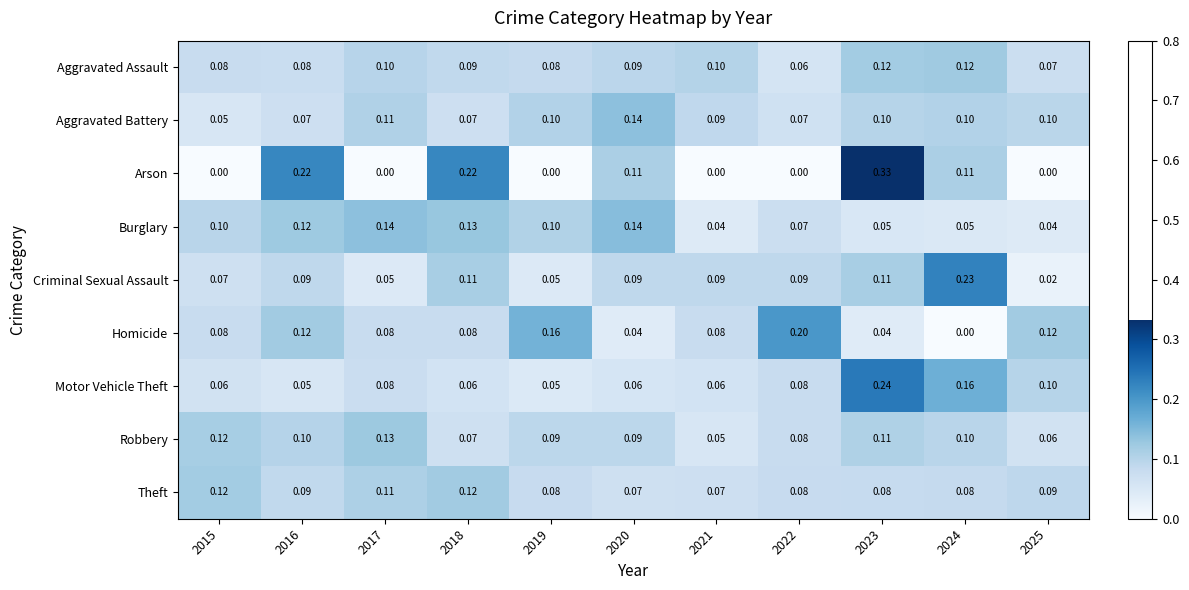

How many positive values does the Homicide series have?

10